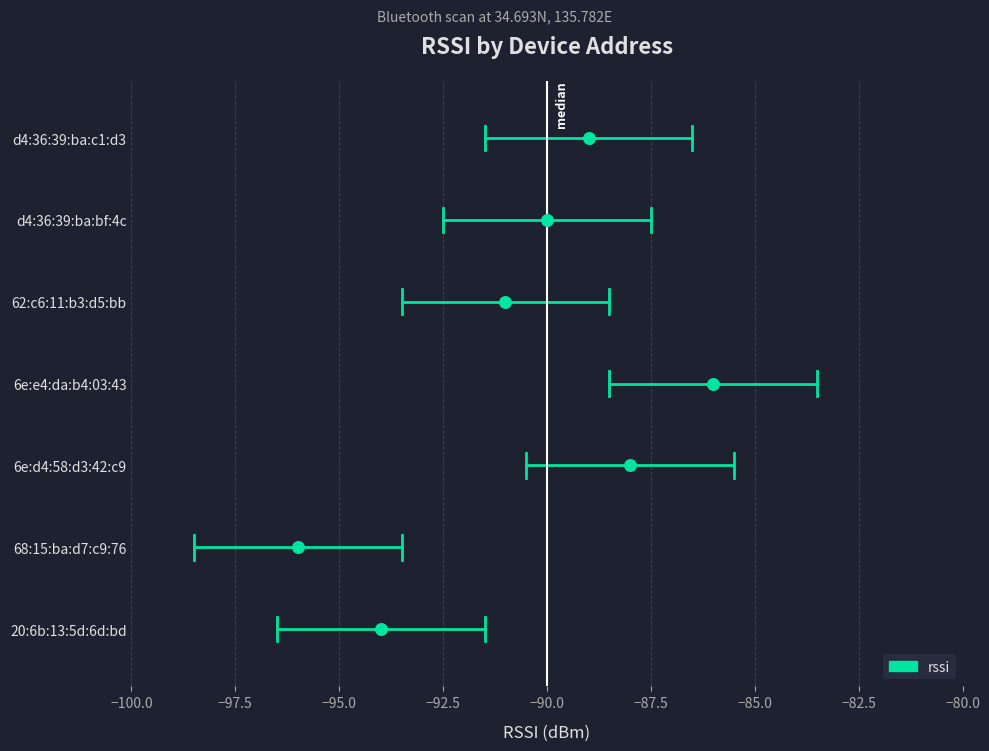

What is the change in value from 20:6b:13:5d:6d:bd to d4:36:39:ba:c1:d3?

+5